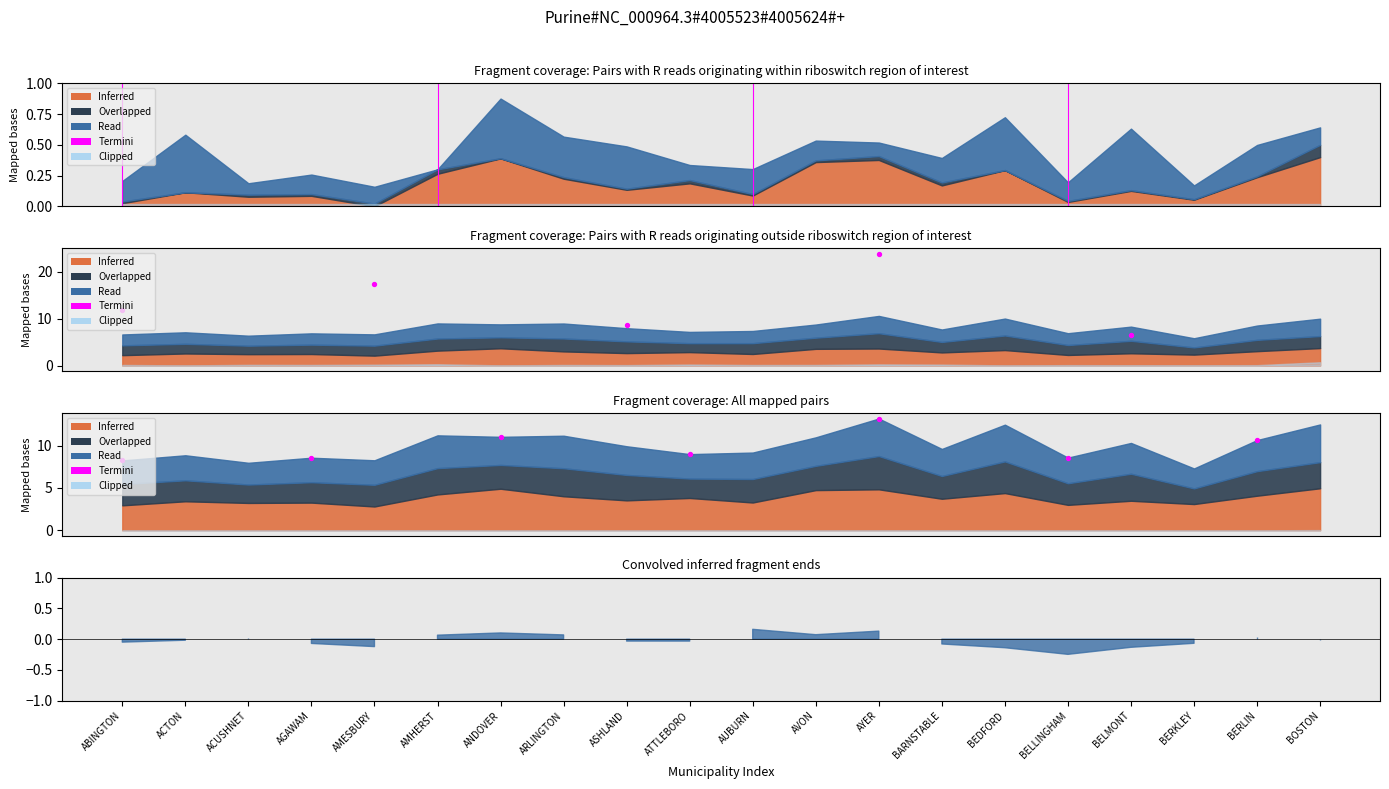

Approximately how many times larger is the value at AYER compared to ABINGTON?

1.6